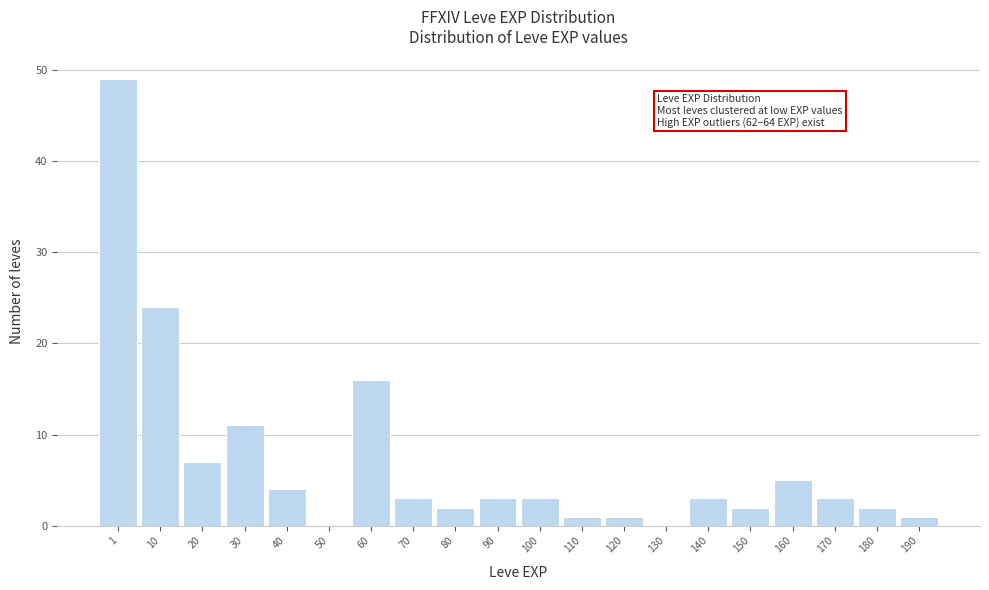

Reading left to right, transcribe all the data shown in this chart.

1=49	10=24	20=7	30=11	40=4	50=0	60=16	70=3	80=2	90=3	100=3	110=1	120=1	130=0	140=3	150=2	160=5	170=3	180=2	190=1